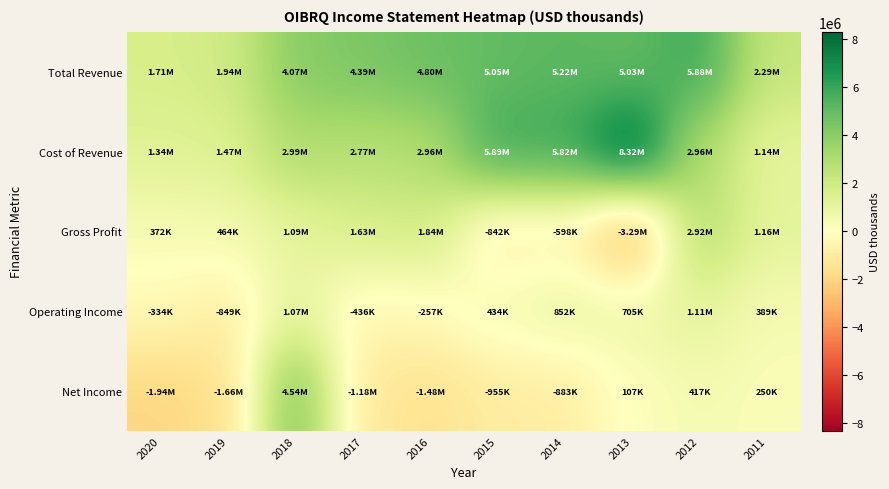

Reading right to left, transcribe all the data shown in this chart.

Total Revenue: 2011=2293600	2012=5877500	2013=5032700	2014=5217200	2015=5052200	2016=4801500	2017=4393900	2018=4074500	2019=1937900	2020=1714800
Cost of Revenue: 2011=1137800	2012=2959500	2013=8319700	2014=5815600	2015=5894300	2016=2958100	2017=2768000	2018=2988300	2019=1474400	2020=1343000
Gross Profit: 2011=1155700	2012=2918100	2013=-3287000	2014=-598400	2015=-842000	2016=1843500	2017=1626000	2018=1086200	2019=463500	2020=371800
Operating Income: 2011=388800	2012=1111600	2013=705300	2014=852100	2015=433800	2016=-257000	2017=-436100	2018=1068800	2019=-849200	2020=-334500
Net Income: 2011=249500	2012=416800	2013=107000	2014=-883200	2015=-954600	2016=-1482800	2017=-1175600	2018=4542000	2019=-1662400	2020=-1944900